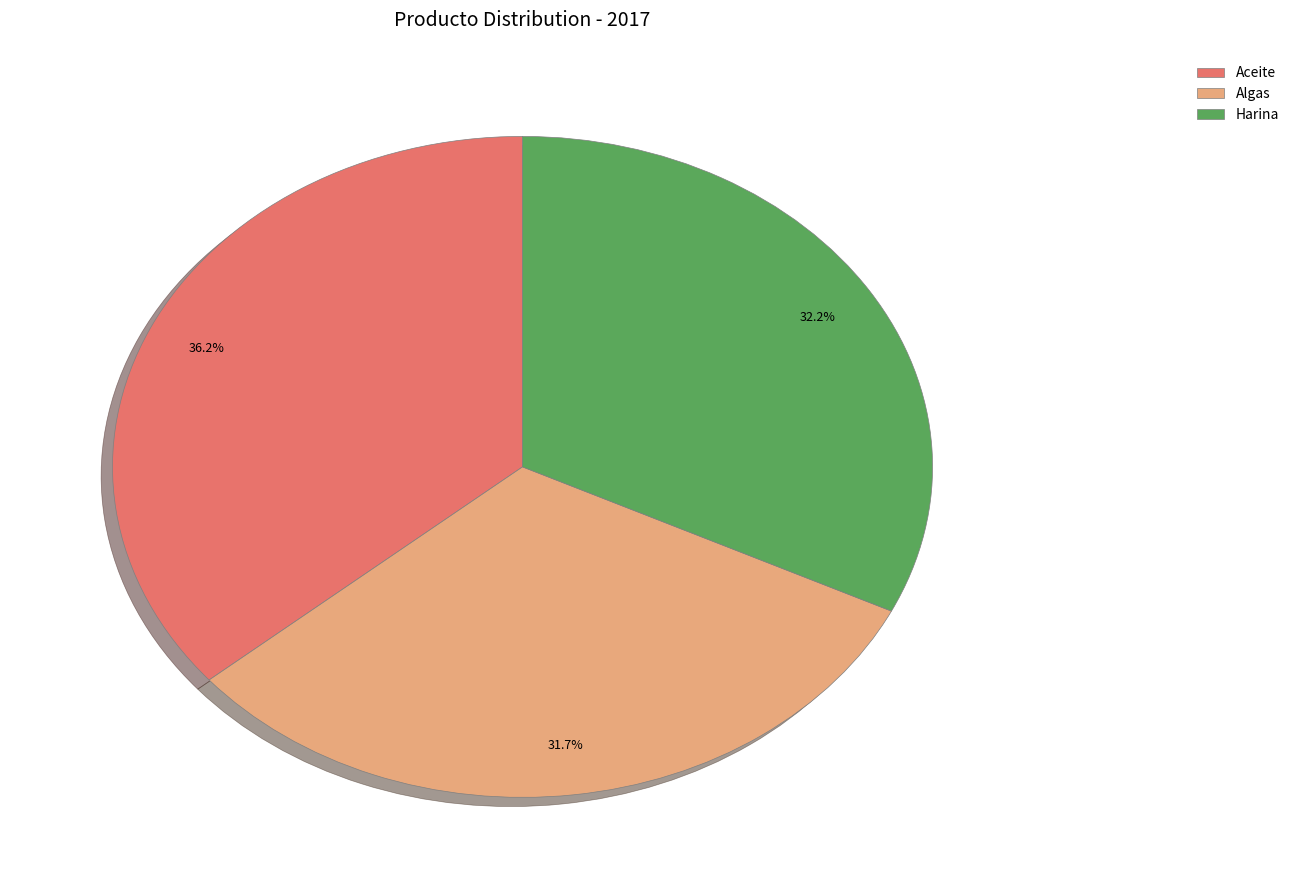

To the nearest percent, what portion does Aceite represent?

36%